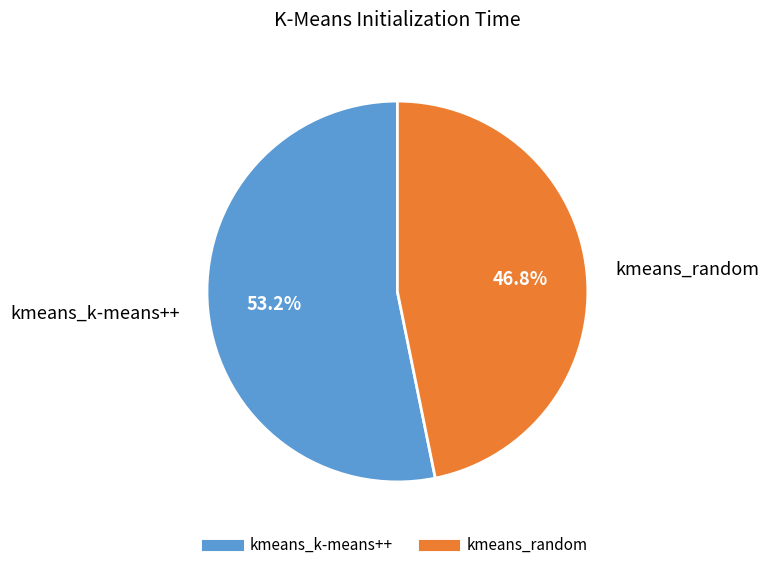

Rank the categories by value from lowest to highest.

kmeans_random, kmeans_k-means++